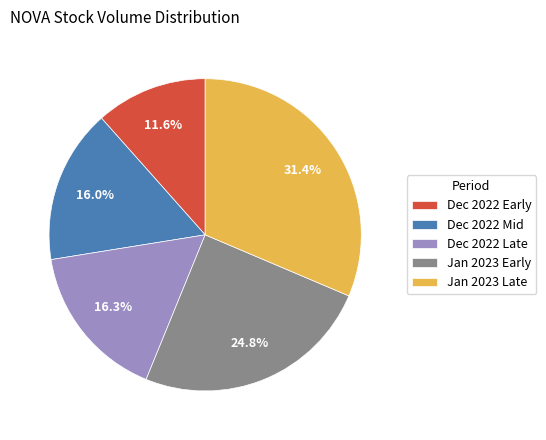

Is there a majority slice in this chart?

No